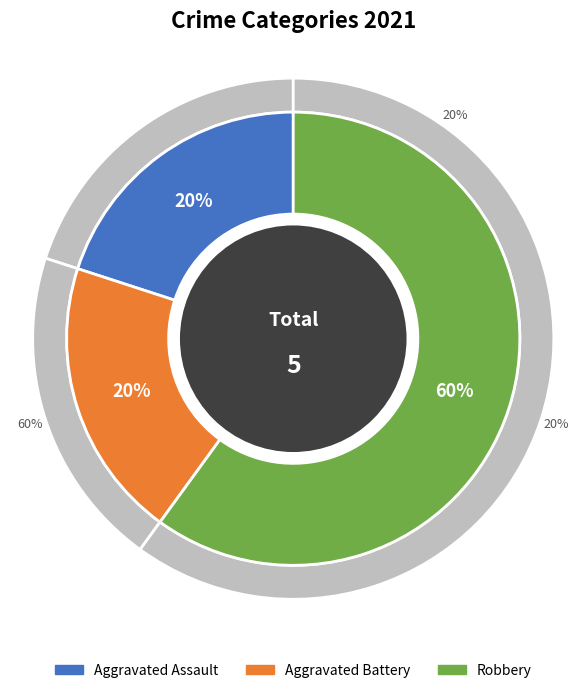

To the nearest percent, what is the combined percentage of Robbery and Aggravated Battery?

80%